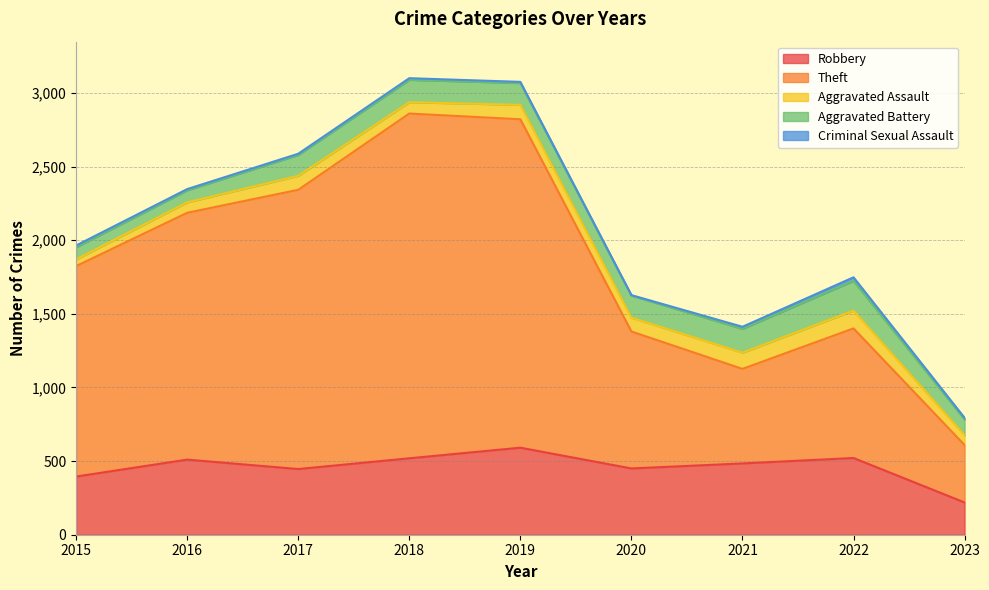

Count the number of data series in this chart.

5